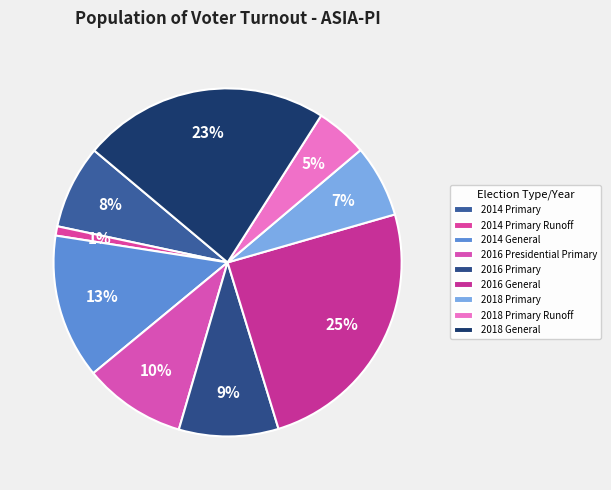

How many segments does this pie chart have?

9